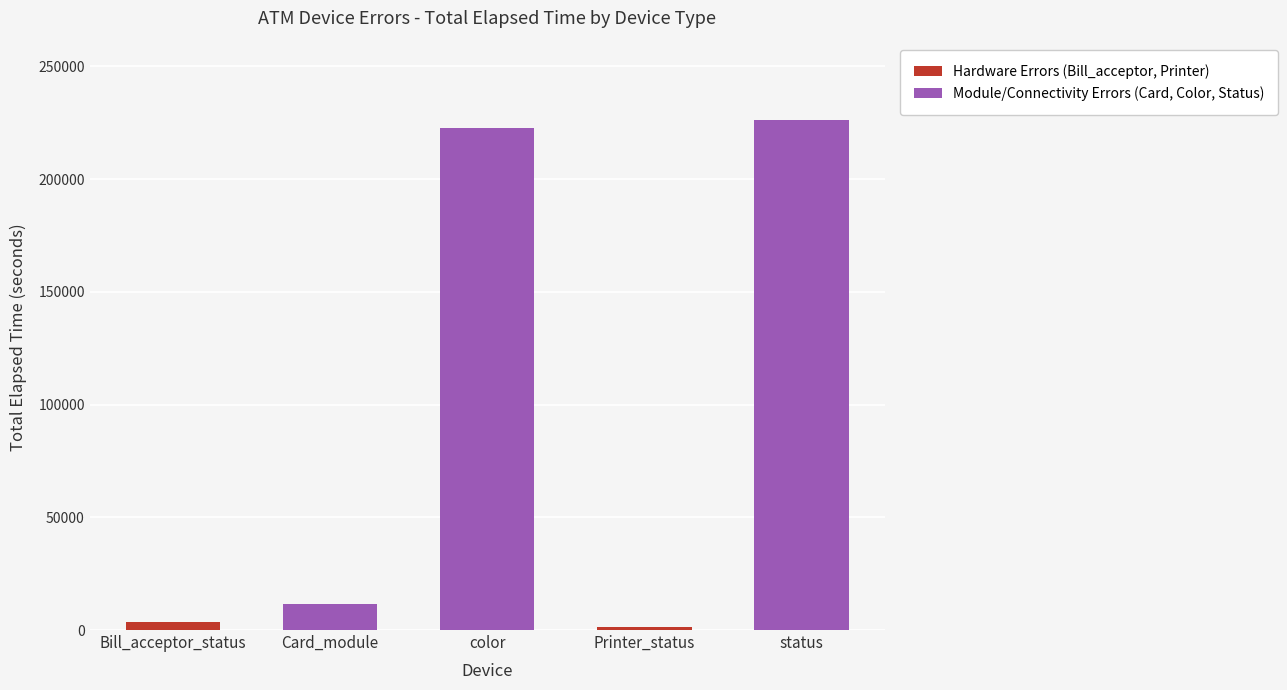

At which category is the sum across all series the highest?

status